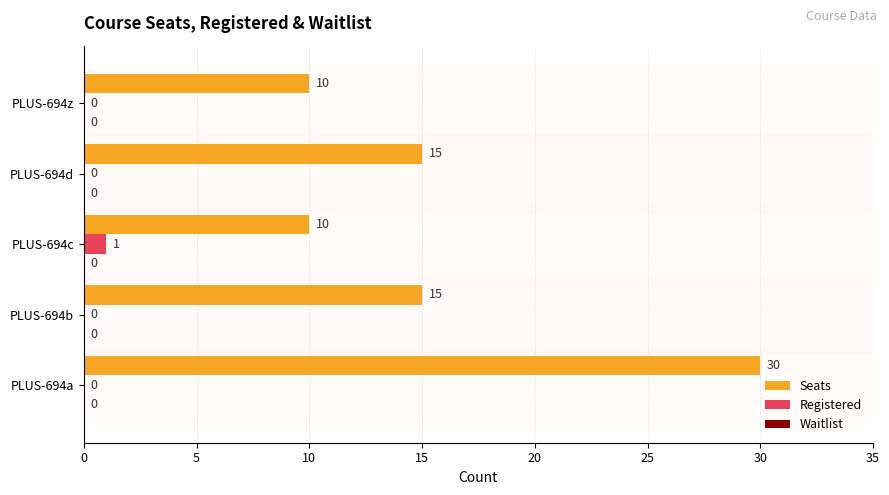

How many values in Registered are above zero?

1